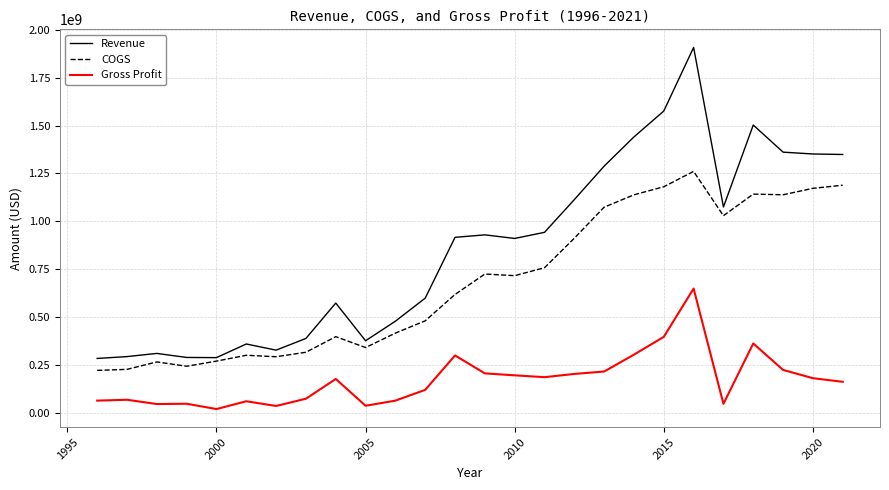

Which series has the largest total across all categories?

Revenue